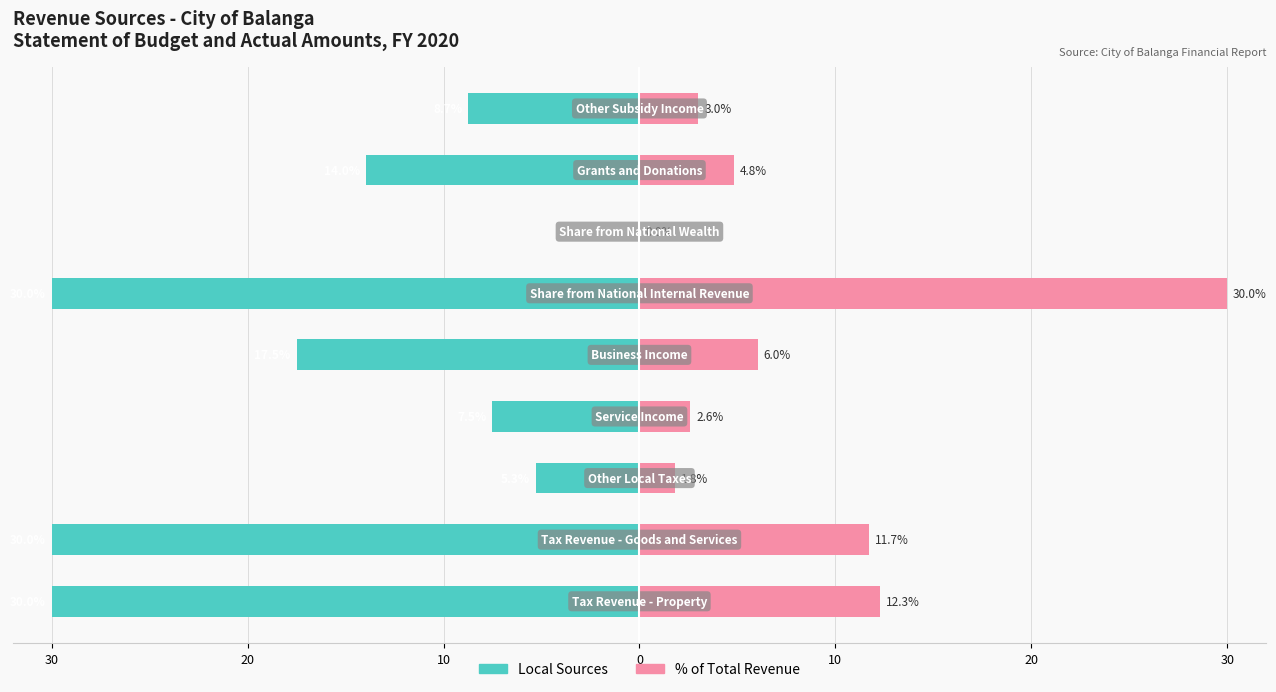

What is the approximate value of % of Total Revenue at 8?

3.0